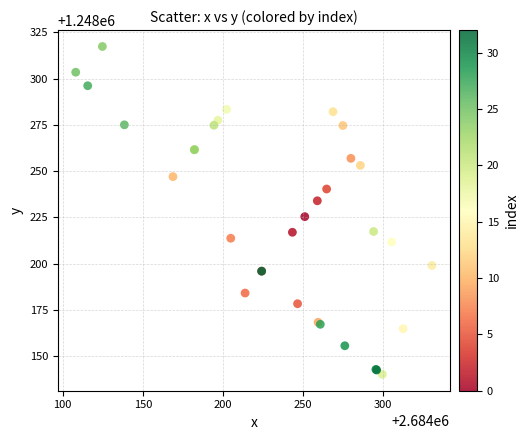

What Y value in the scatter plot is closest to 1248228?

1248225.3